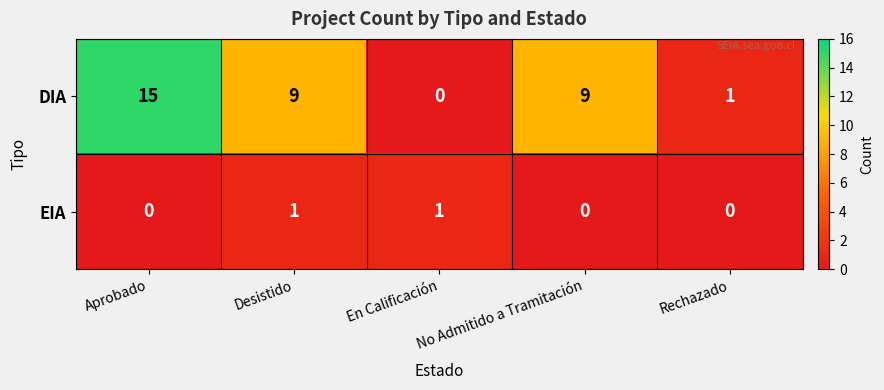

What is the spread (max minus min) of values at No Admitido a Tramitación?

9